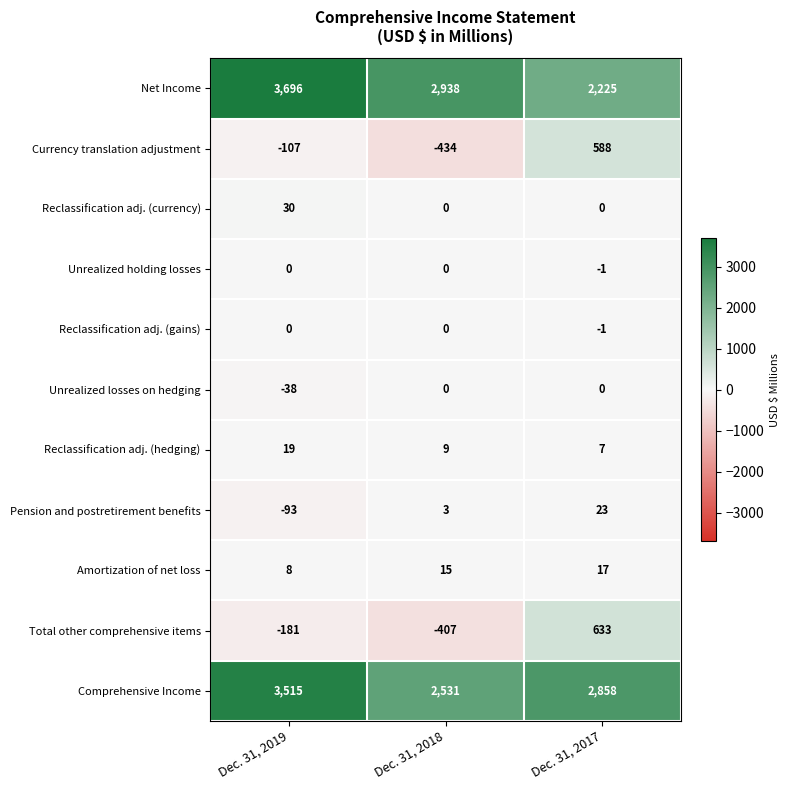

Where does the Reclassification adj. (hedging) series first go above 9?

Dec. 31, 2019